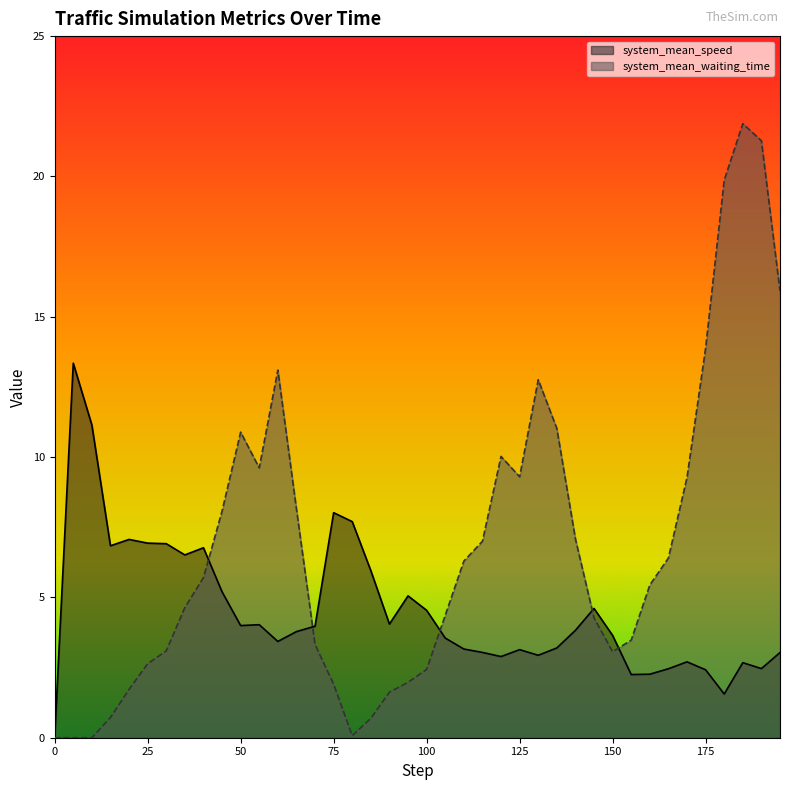

How many lines are shown in the chart?

2